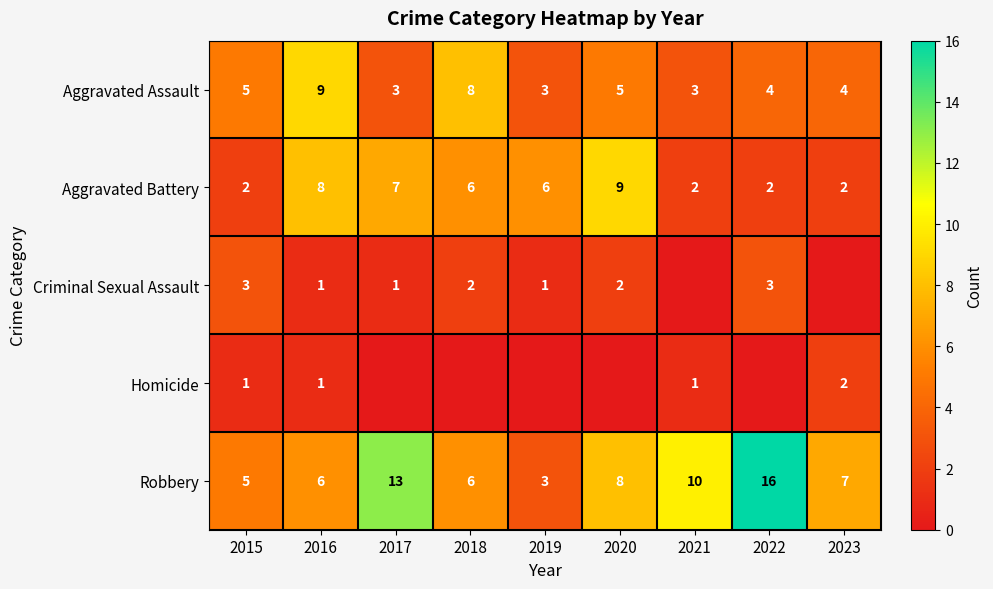

What is the minimum value for Robbery?

3